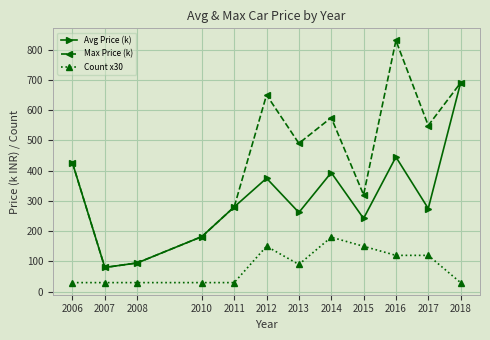

What is the spread (max minus min) of values at 2007?

50.0